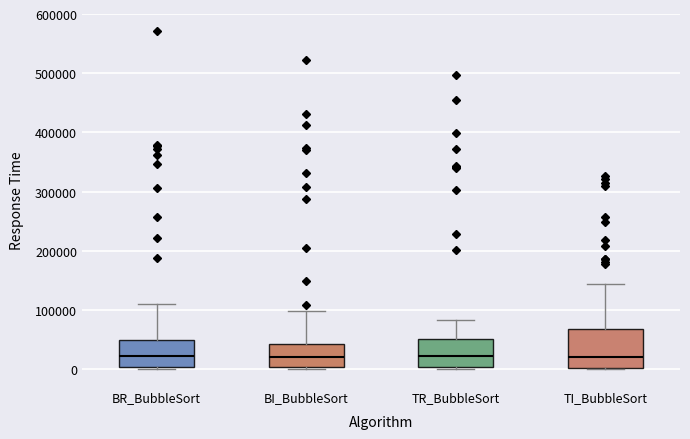

Which box is the tallest, from its lower edge to its upper edge?

TI_BubbleSort